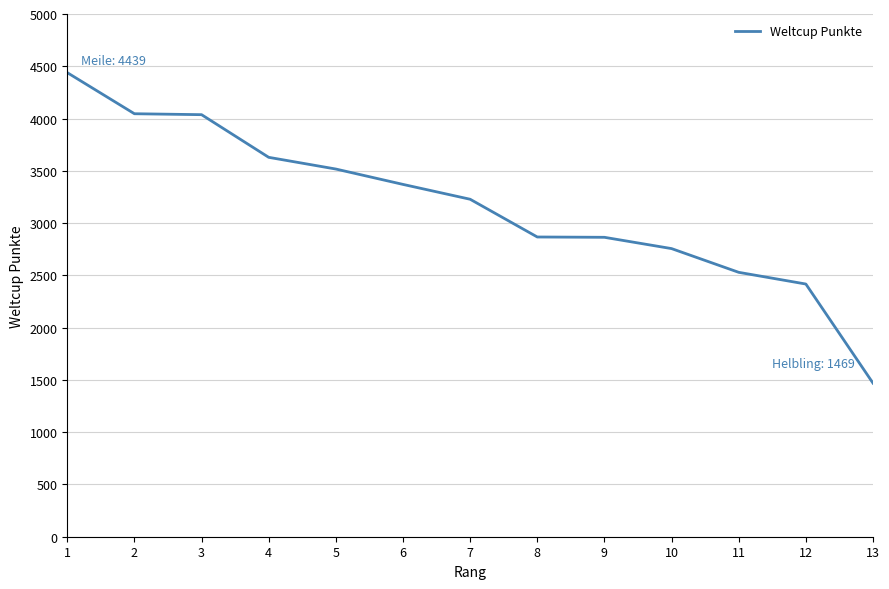

At which category does the chart reach its peak across all series?

1